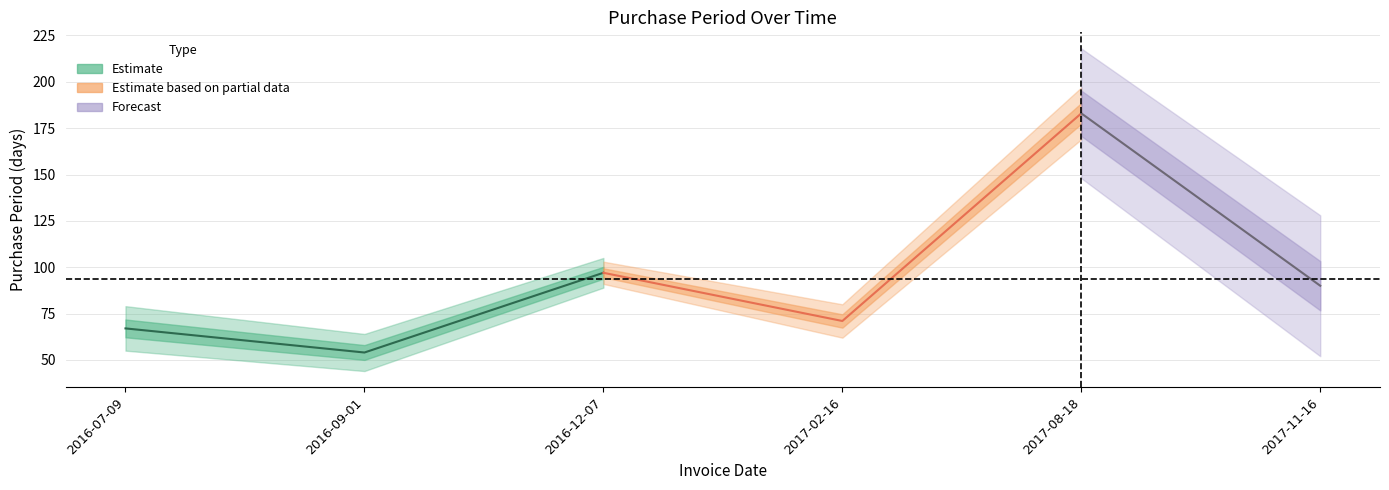

Reading left to right, transcribe all the data shown in this chart.

67	54	97	71	183	90